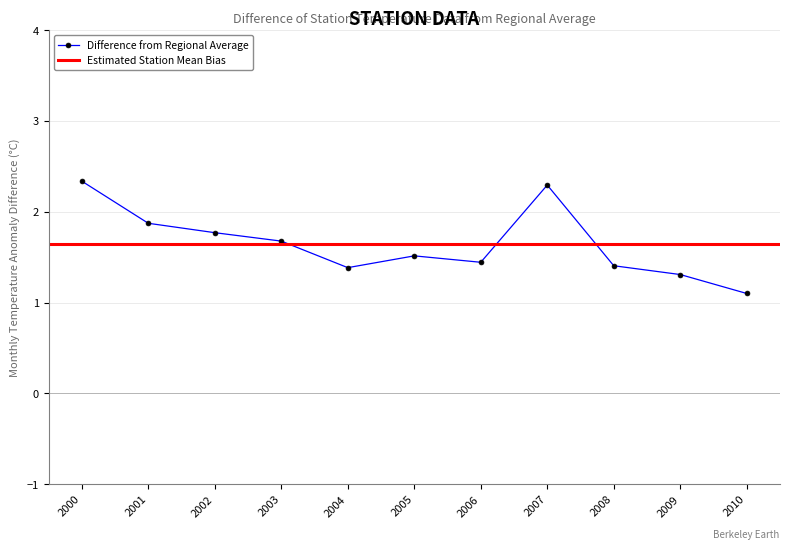

What is the difference between the maximum and minimum values?

1.2